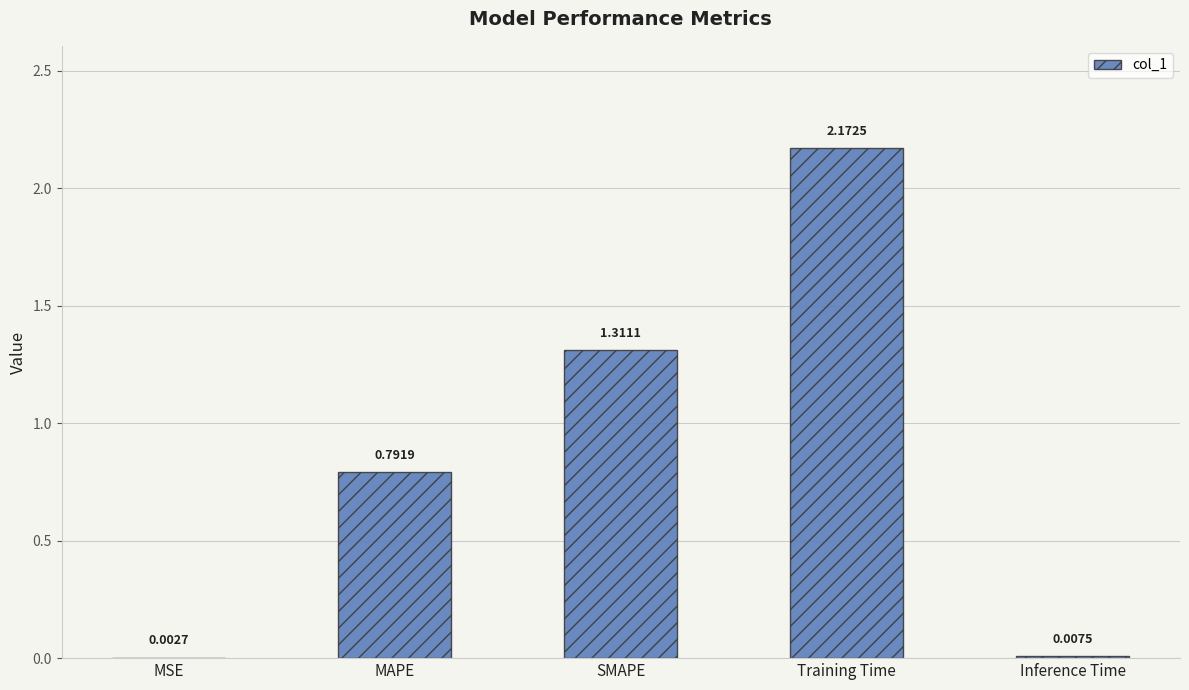

Which label corresponds to the largest value in the chart?

Training Time